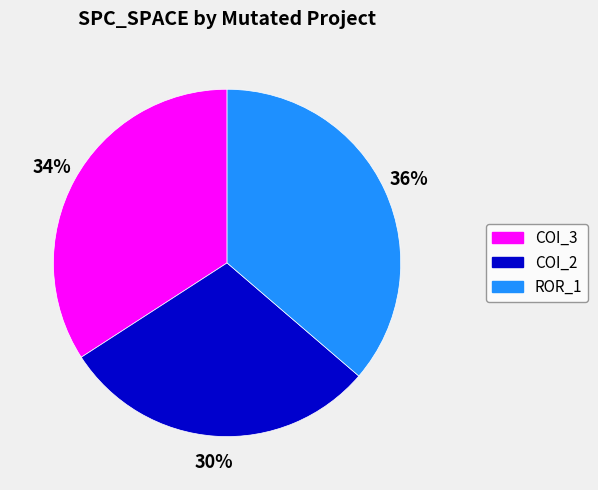

Does any single category account for the majority?

No